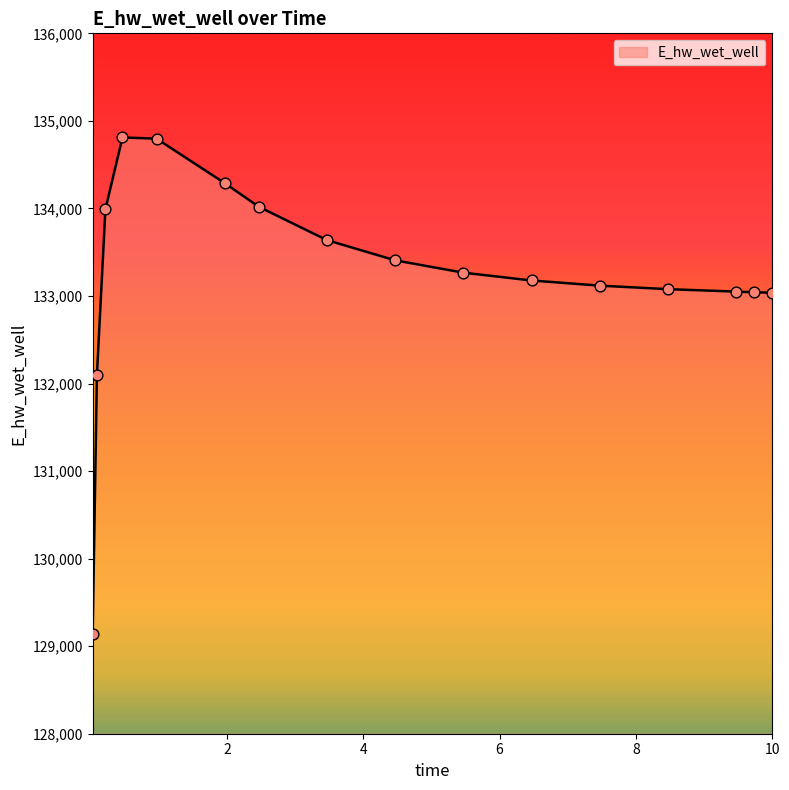

What is the difference between the maximum and minimum values?

5672.3